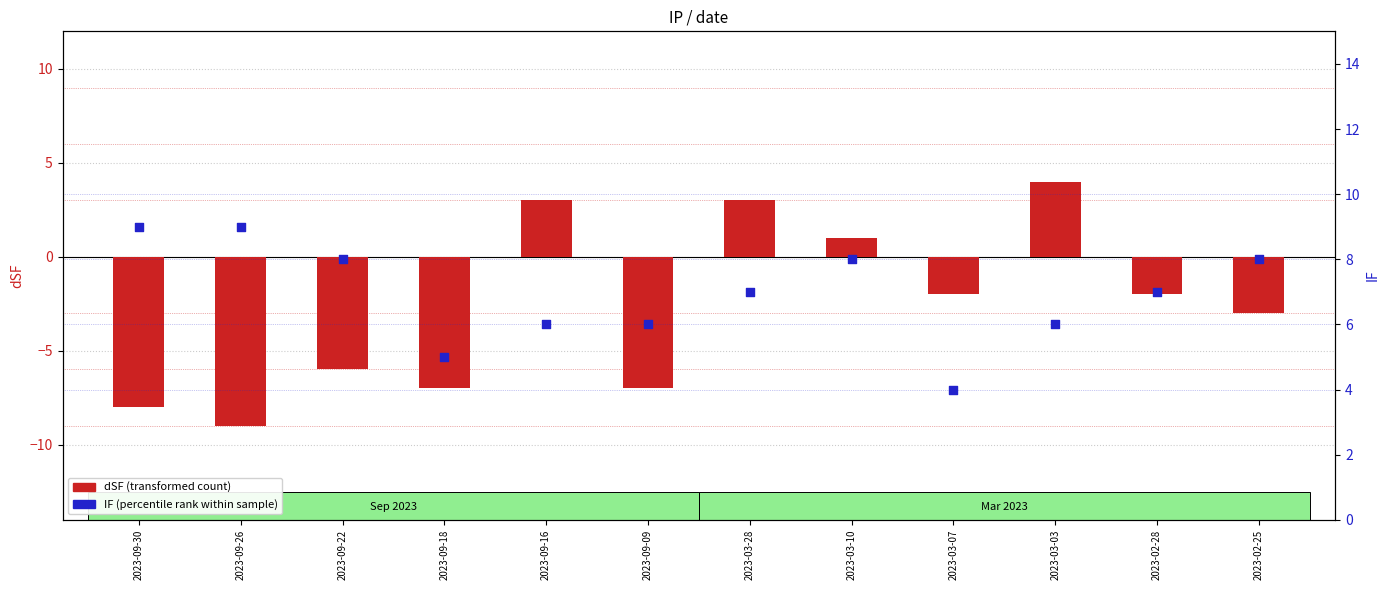

Which series reaches the maximum Y coordinate?

IF (percentile rank)